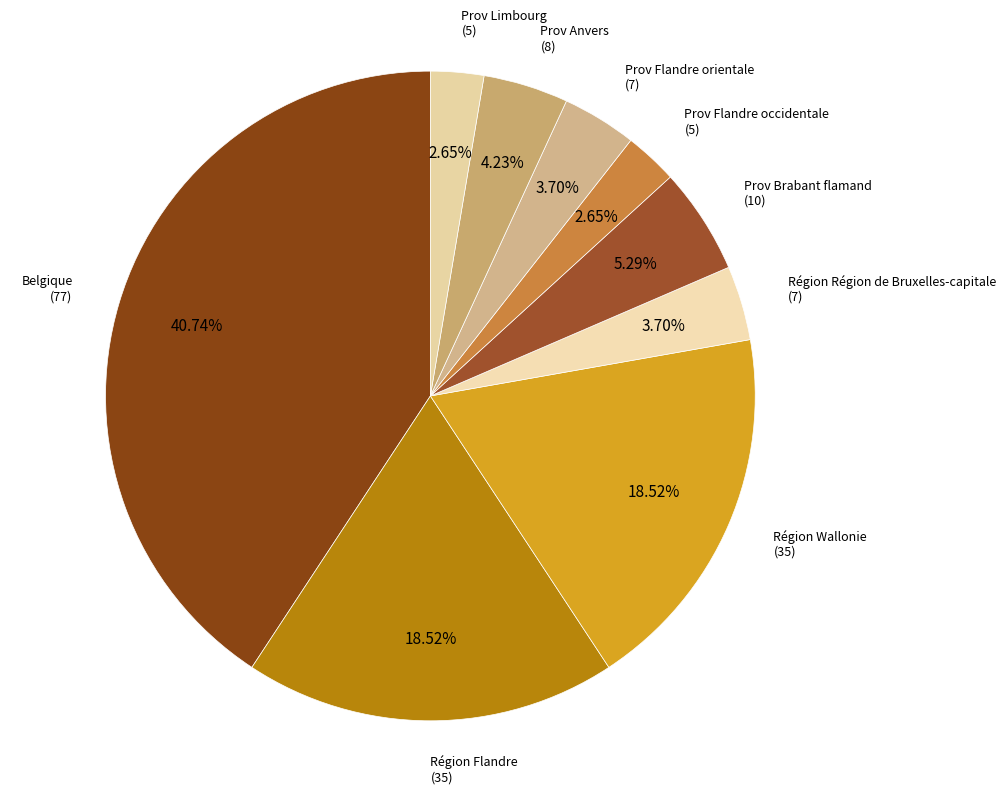

To the nearest percent, what is the average slice percentage?

11%